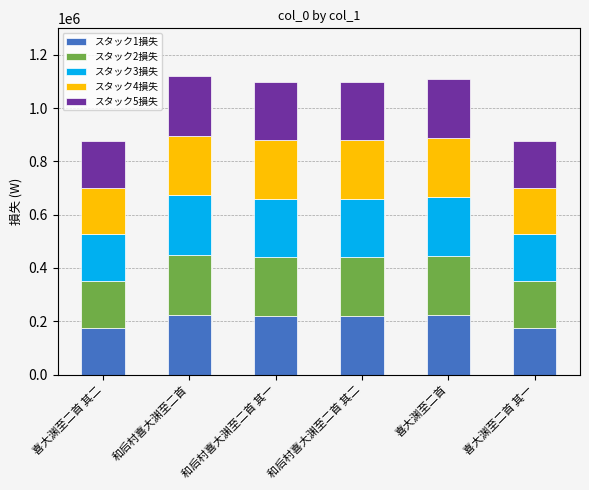

Is it true that スタック1損失 equals 175568.8 at 喜大渊至二首 其二?

True